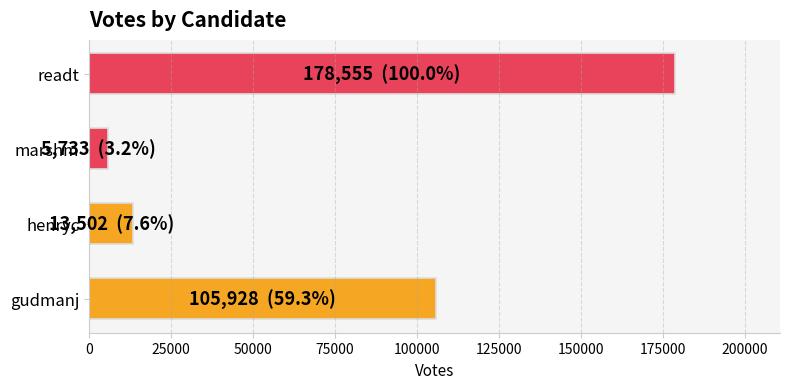

Read the value at readt.

178555